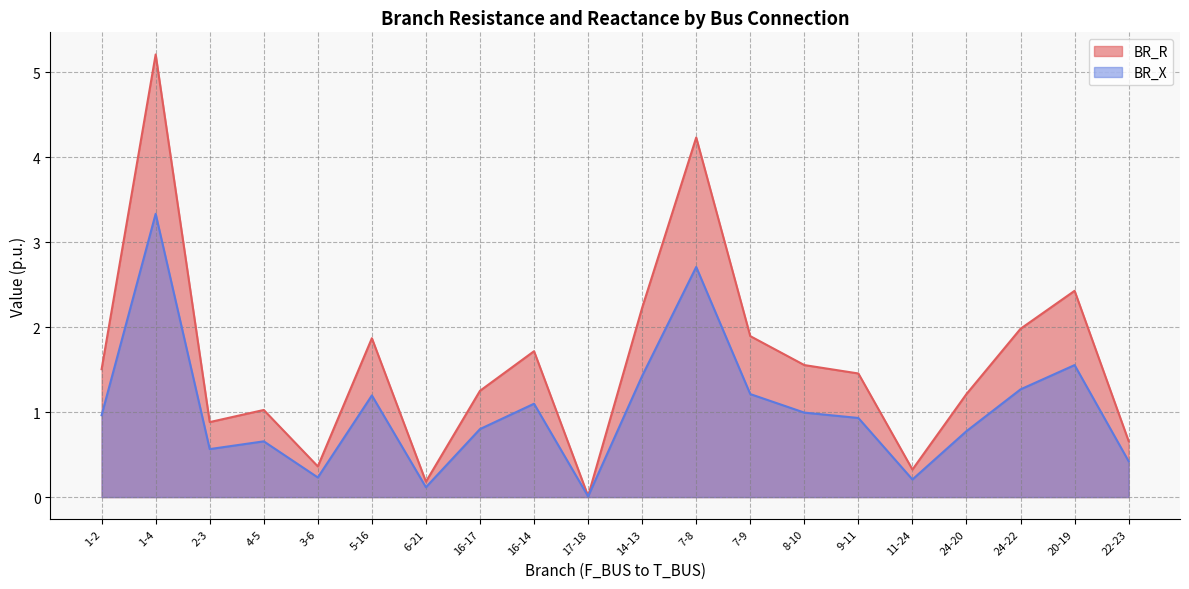

What is the average value of the BR_R series?

1.6